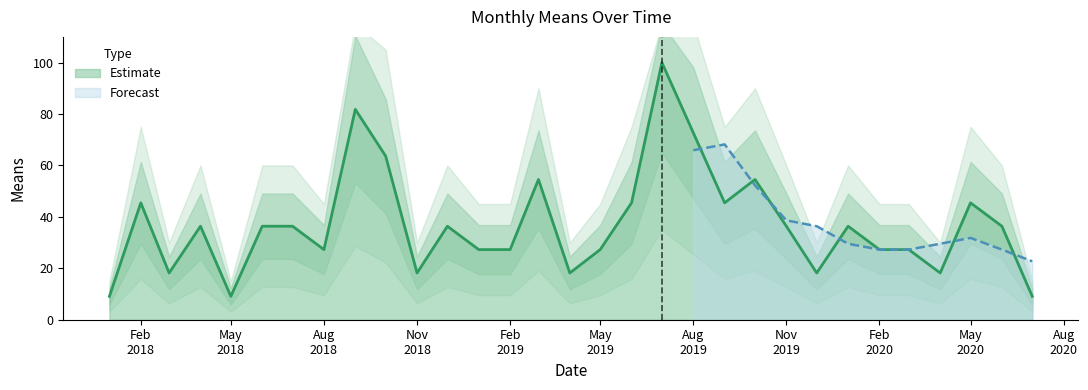

How many interior local peaks (higher than both neighbors) does the data have?

9